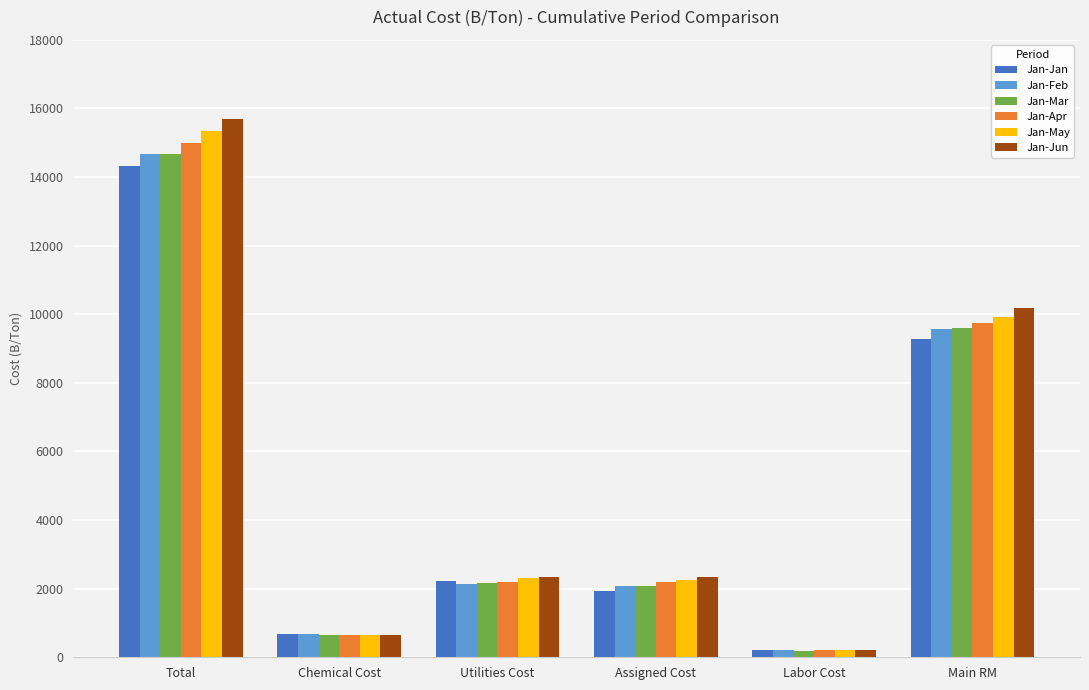

What is the label of the 4th bar from the right?

Utilities Cost